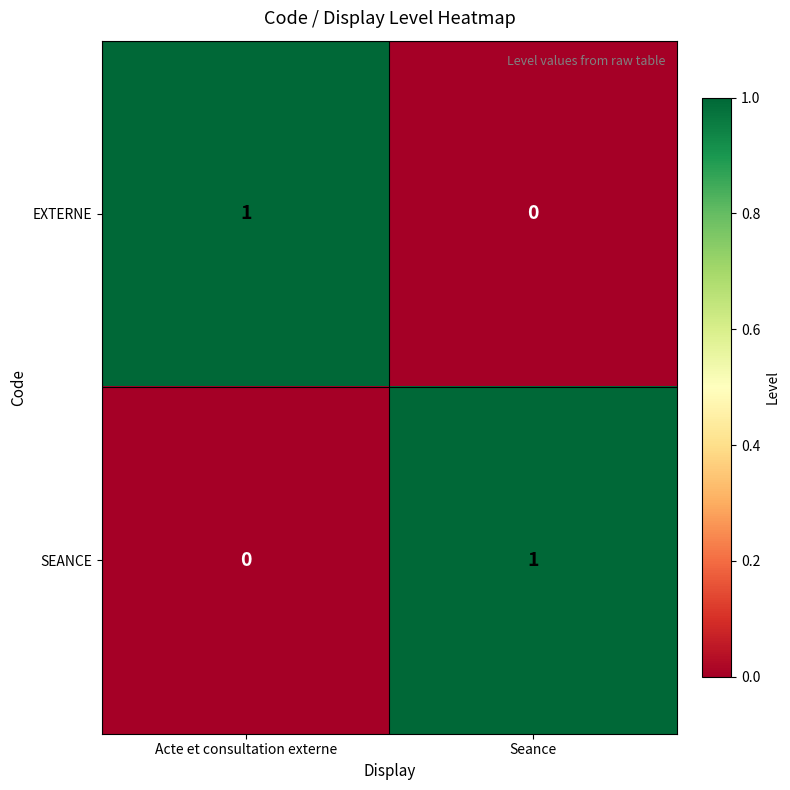

List the labels in order of EXTERNE value, largest first.

Acte et consultation externe, Seance